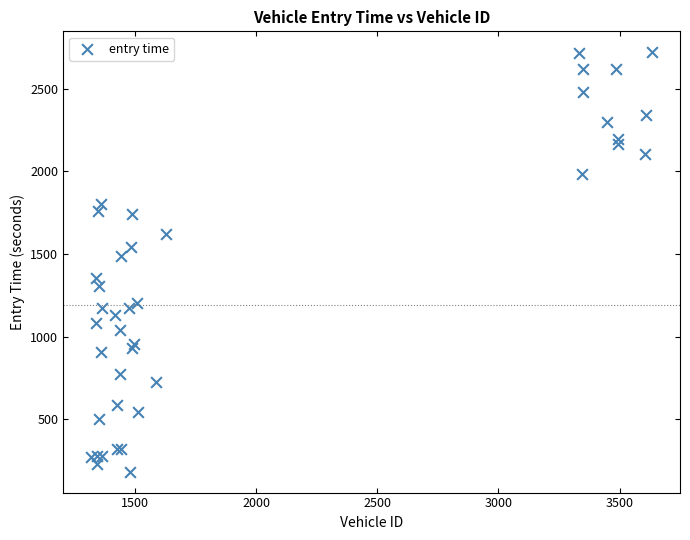

What Y value in the scatter plot is closest to 1451?

1489.1